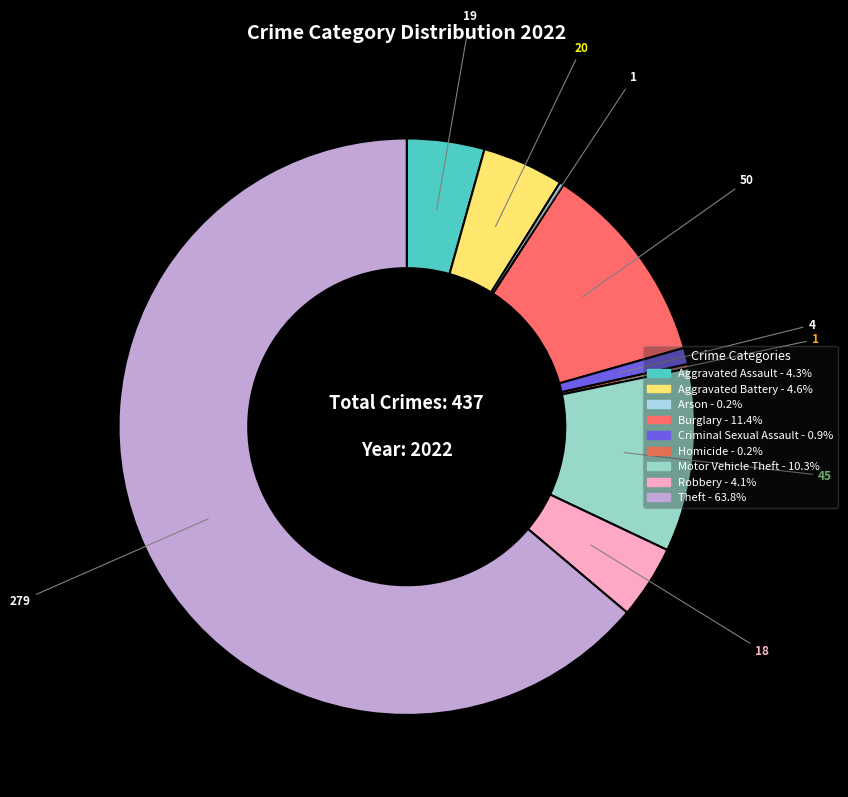

Approximately how many times larger is the value at Burglary compared to Homicide?

50.0